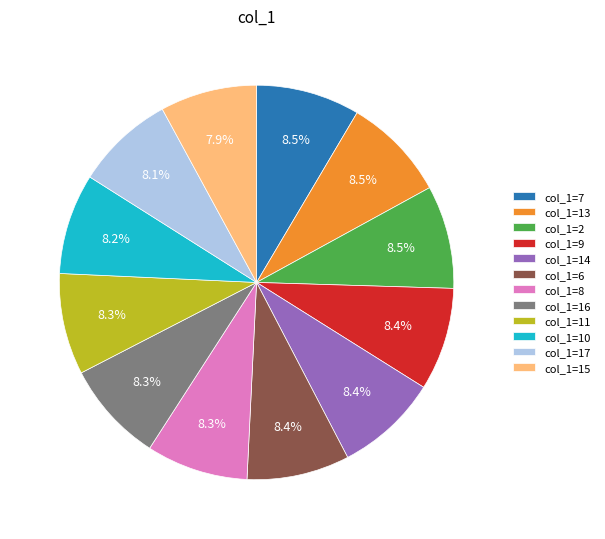

What portion of the pie excludes col_1=2?

91.5%